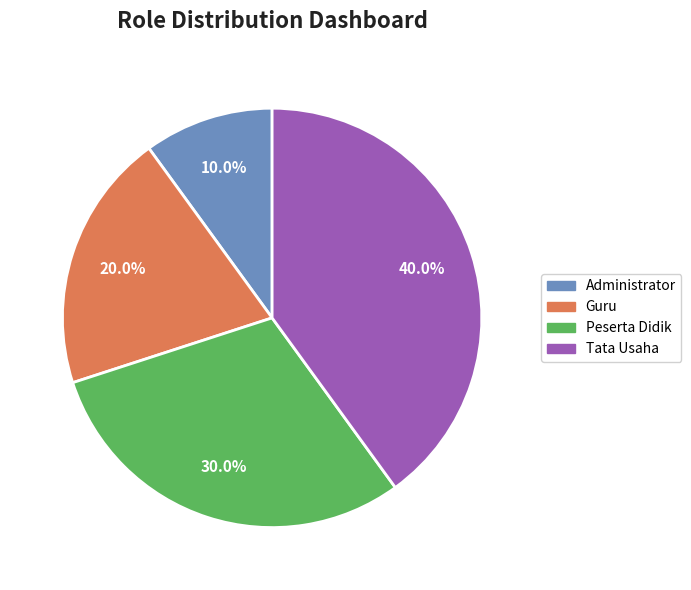

Is there a majority slice in this chart?

No